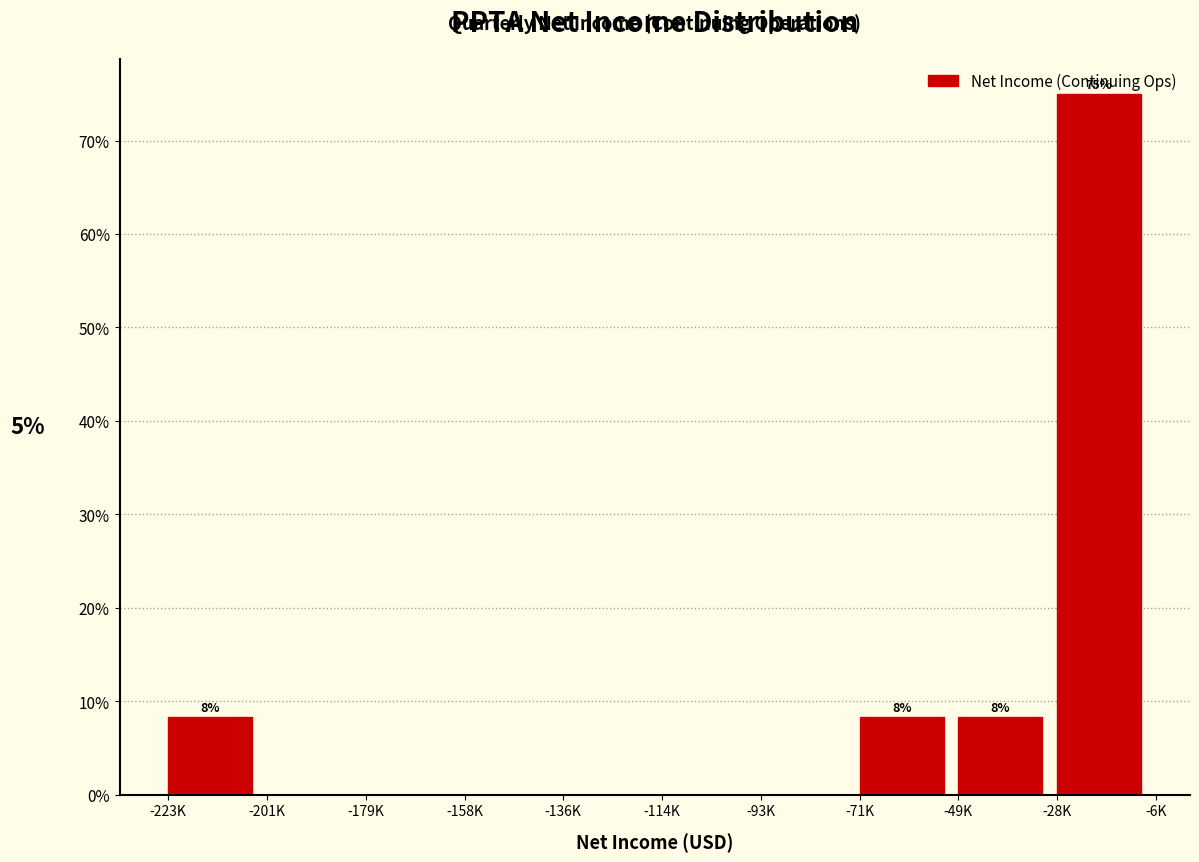

Is it true that the value at -71K is 8.3?

True